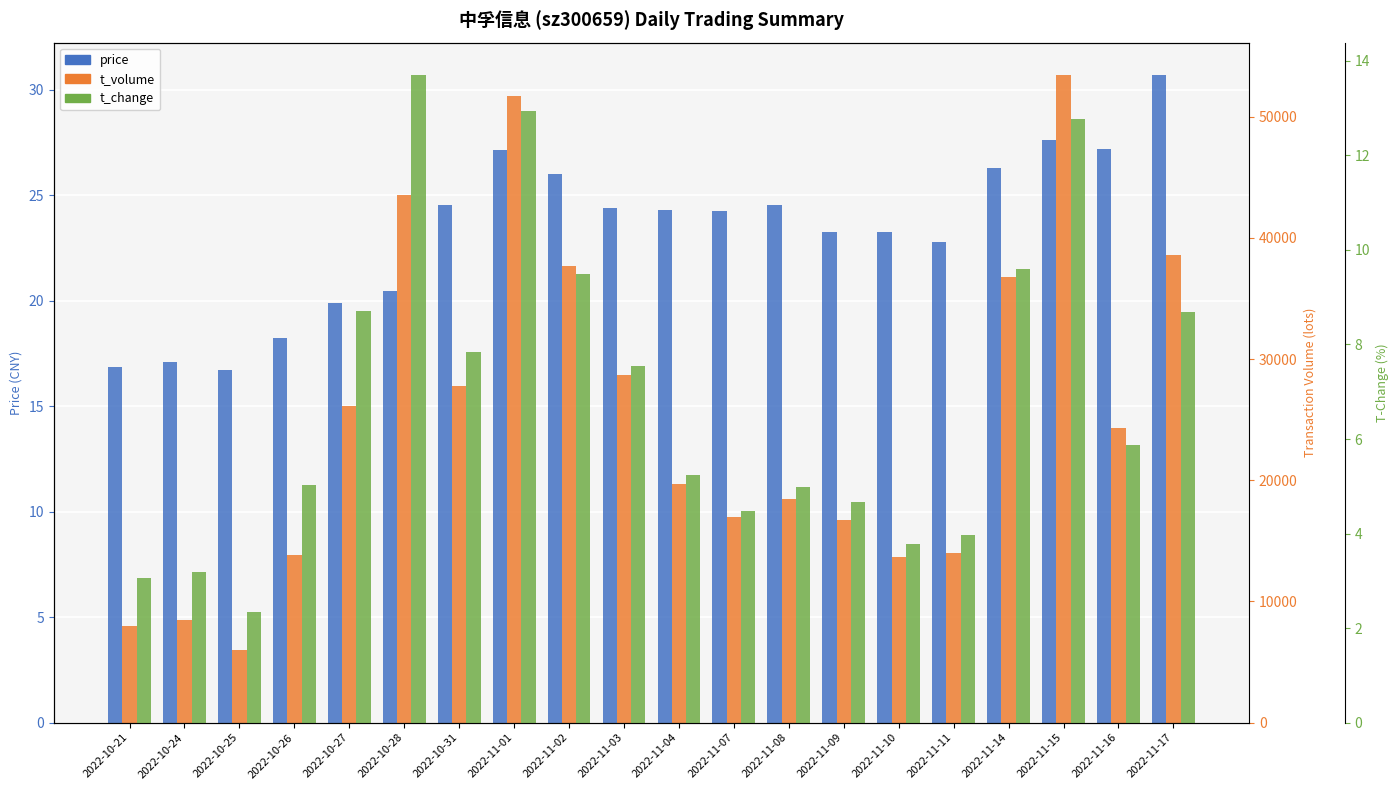

Does the chart contain stacked bars?

No